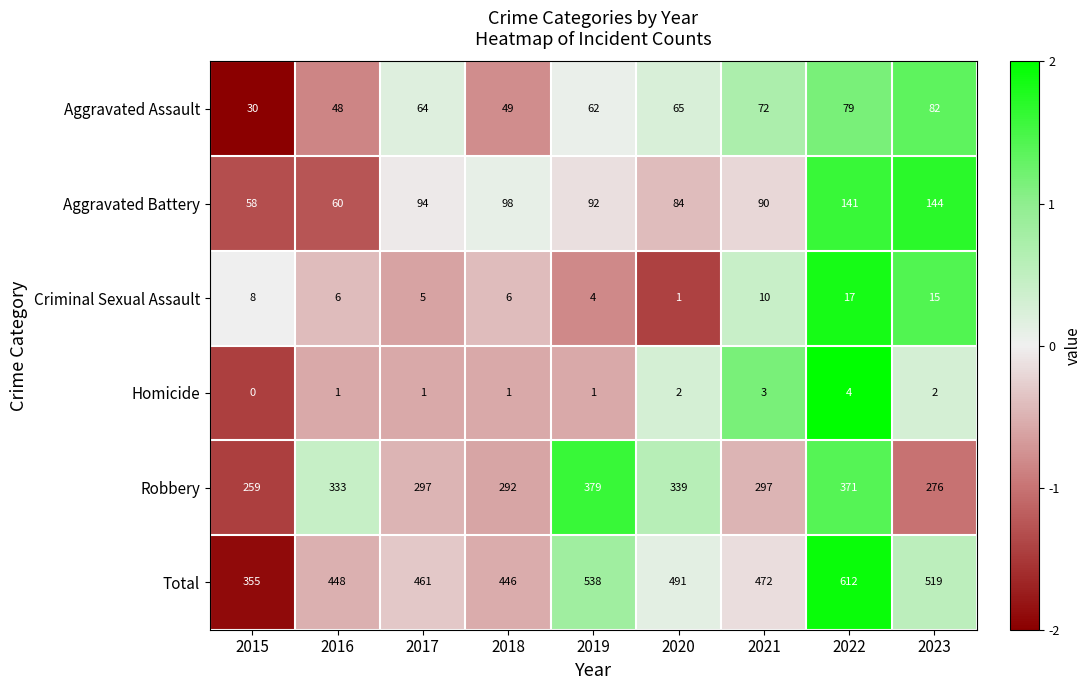

What is the difference between the maximum and second lowest values in the Criminal Sexual Assault series?

13